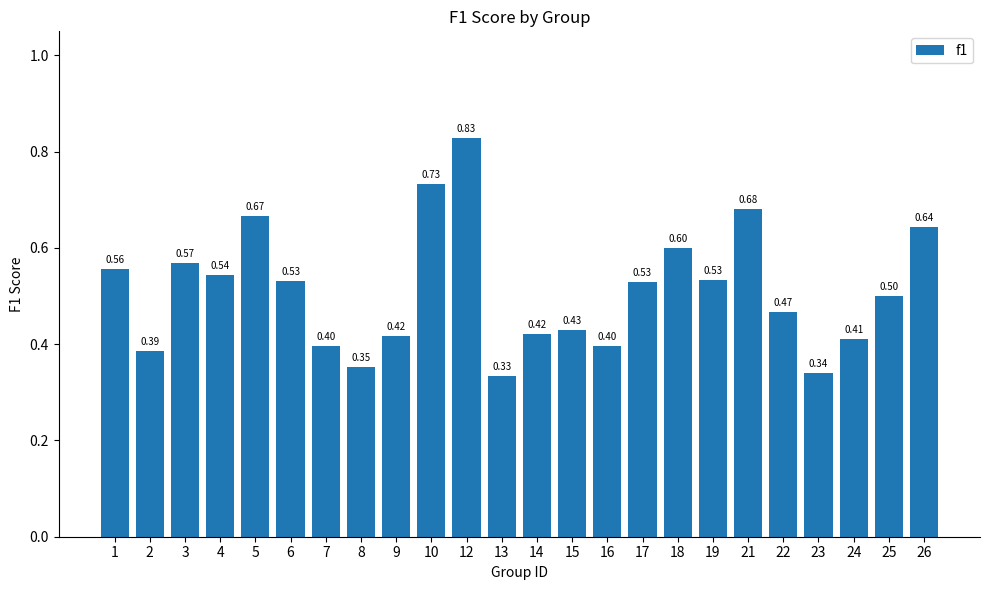

What is the difference between the second highest and second lowest values?

0.4